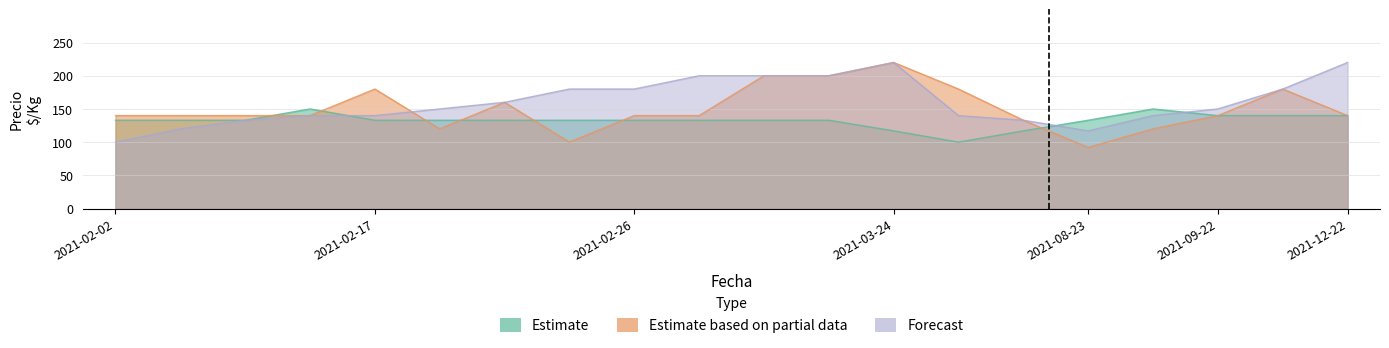

What is the total value across all series at 2021-02-24?

413